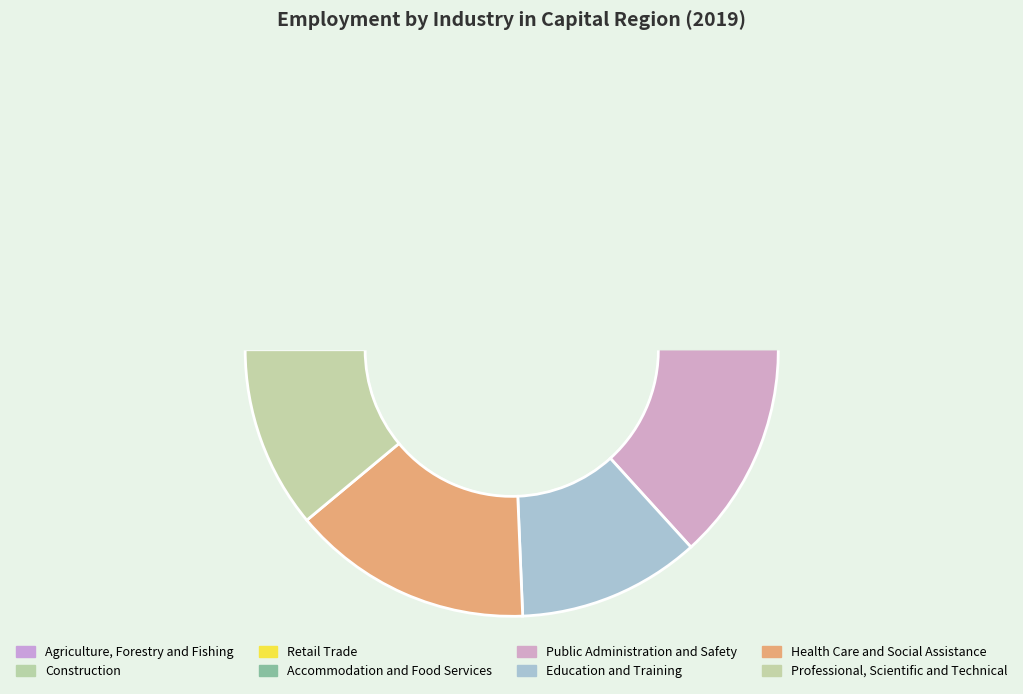

How many slices are in this pie chart?

8